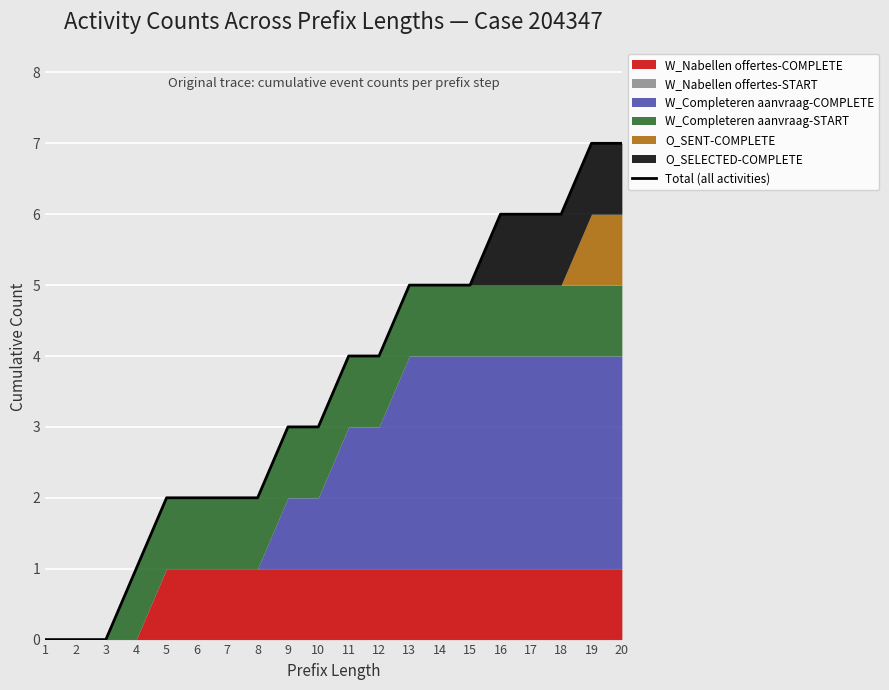

List the labels in order of value, largest first.

19, 20, 16, 17, 18, 13, 14, 15, 11, 12, 9, 10, 5, 6, 7, 8, 4, 1, 2, 3